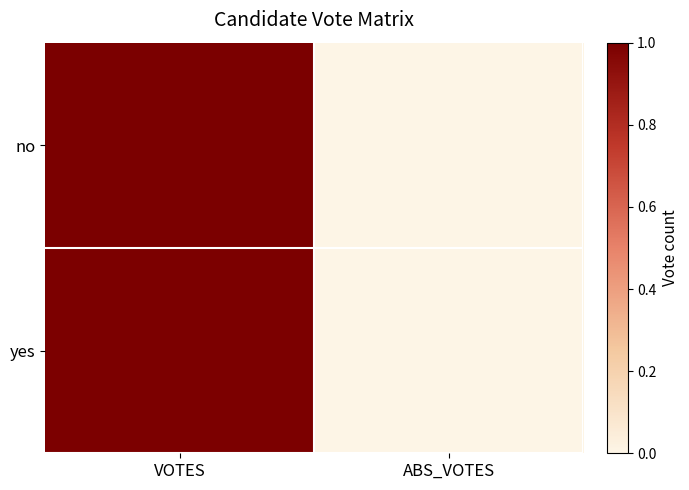

Between ABS_VOTES and VOTES, which is larger?

VOTES